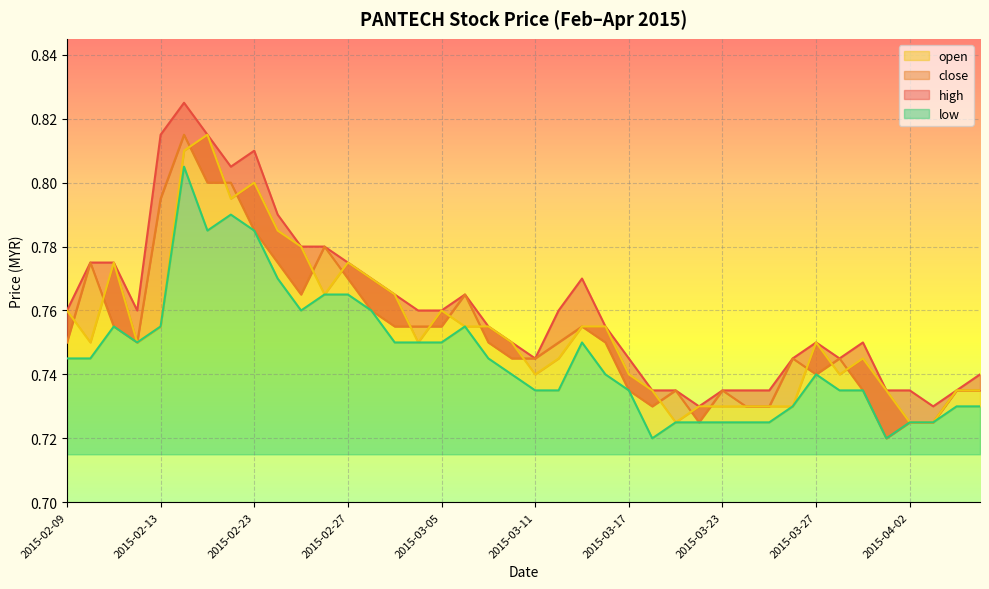

The value of close at 2015-03-31 is 0.7. True or false?

True